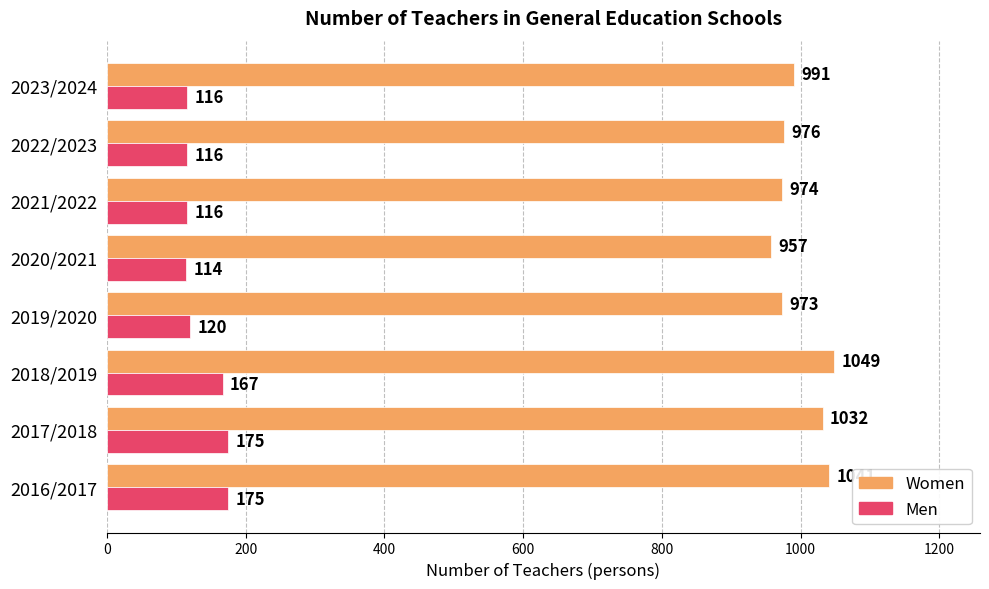

Which series has the largest range (max minus min)?

Women